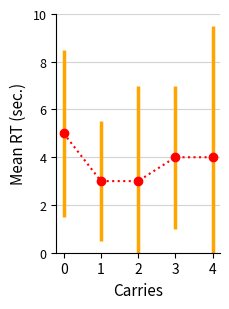

What is the smallest value displayed?

3